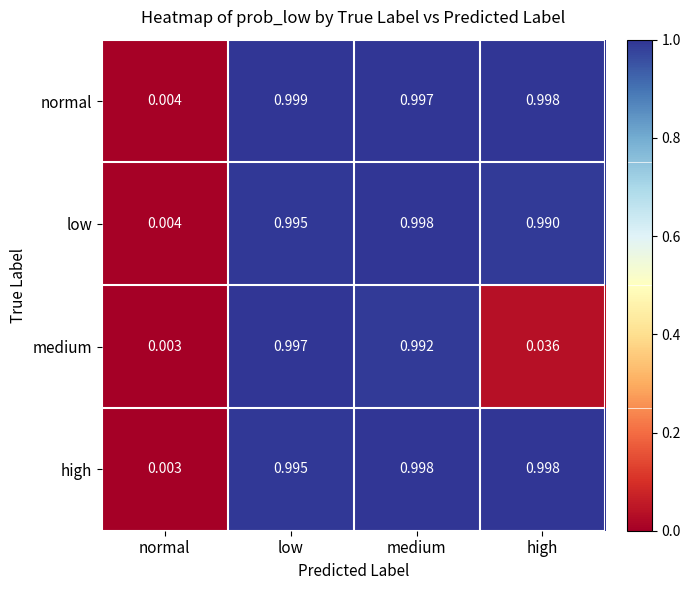

Which series changed the most between medium and high?

medium